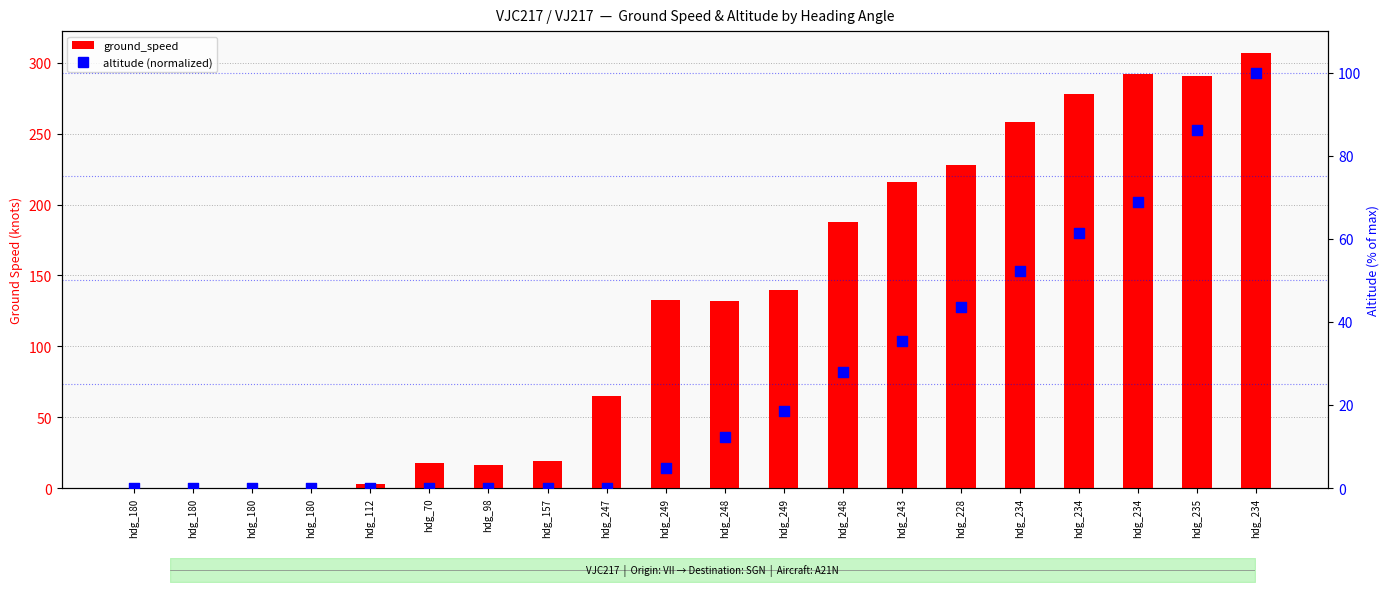

At how many categories does at least one series exceed 40?

12